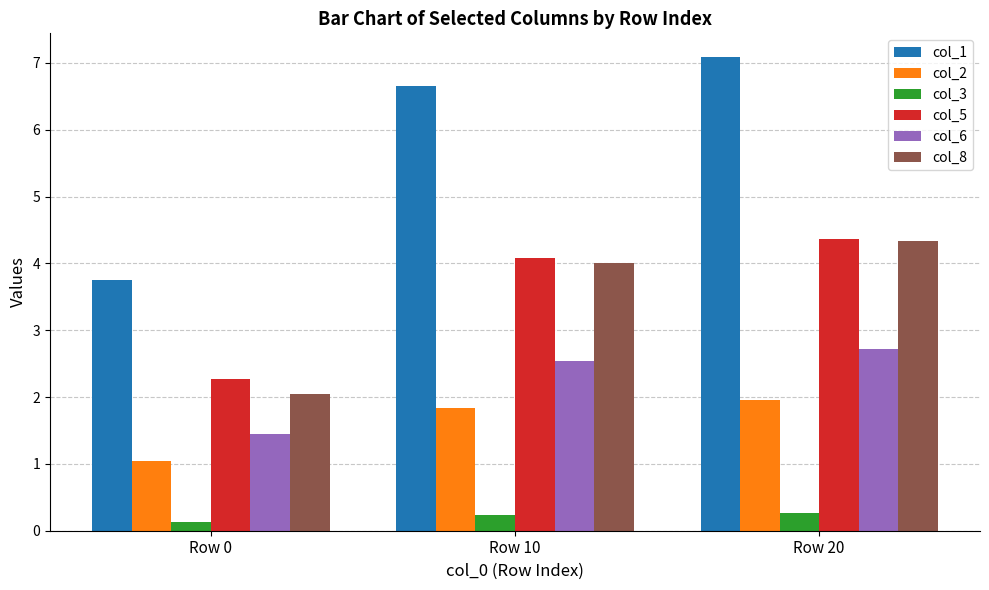

At which label does col_8 first exceed 4?

Row 10